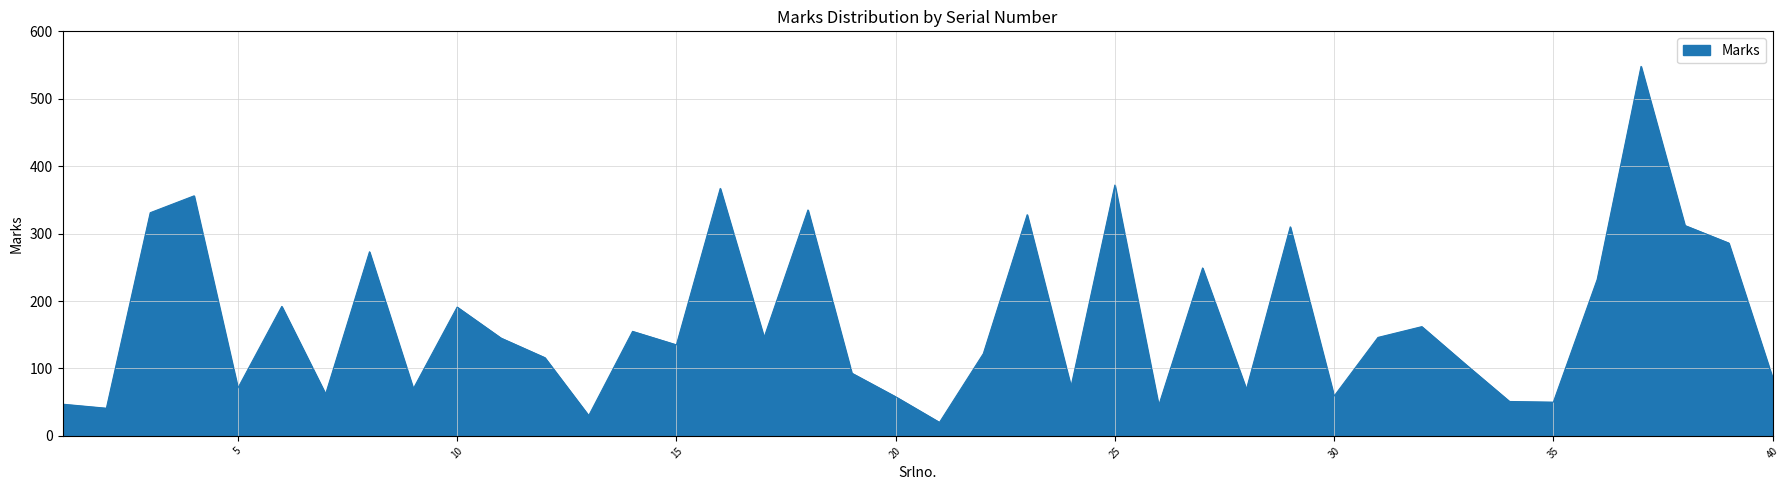

What is the maximum value shown in the chart?

548